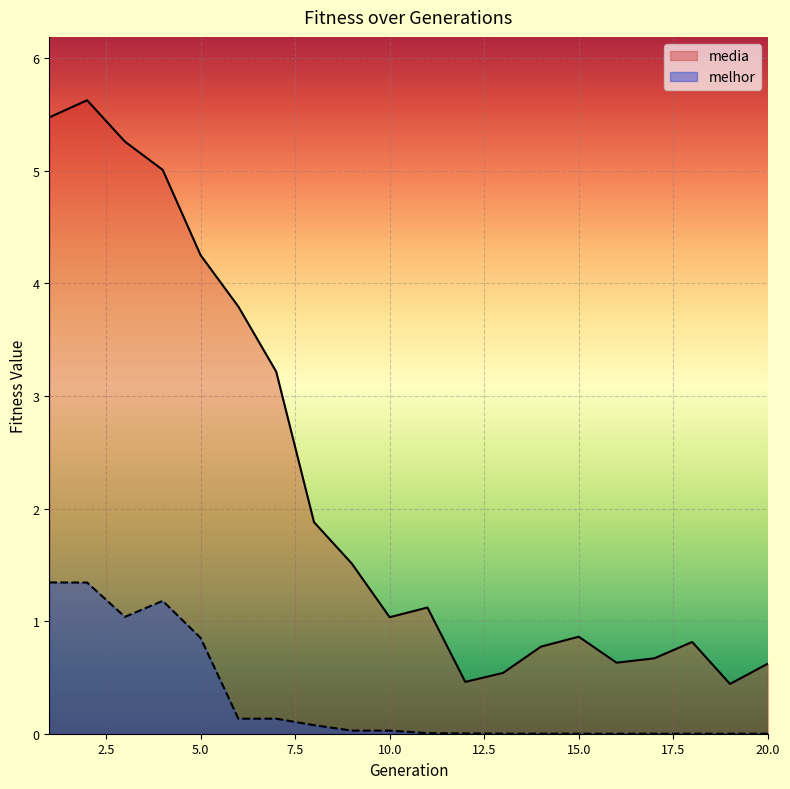

What are all the series names shown in the legend?

media, melhor